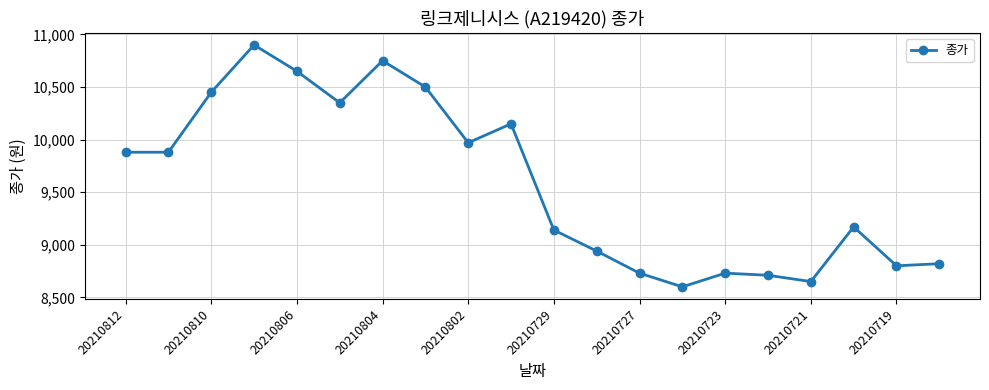

What is the sum of all values?

191770